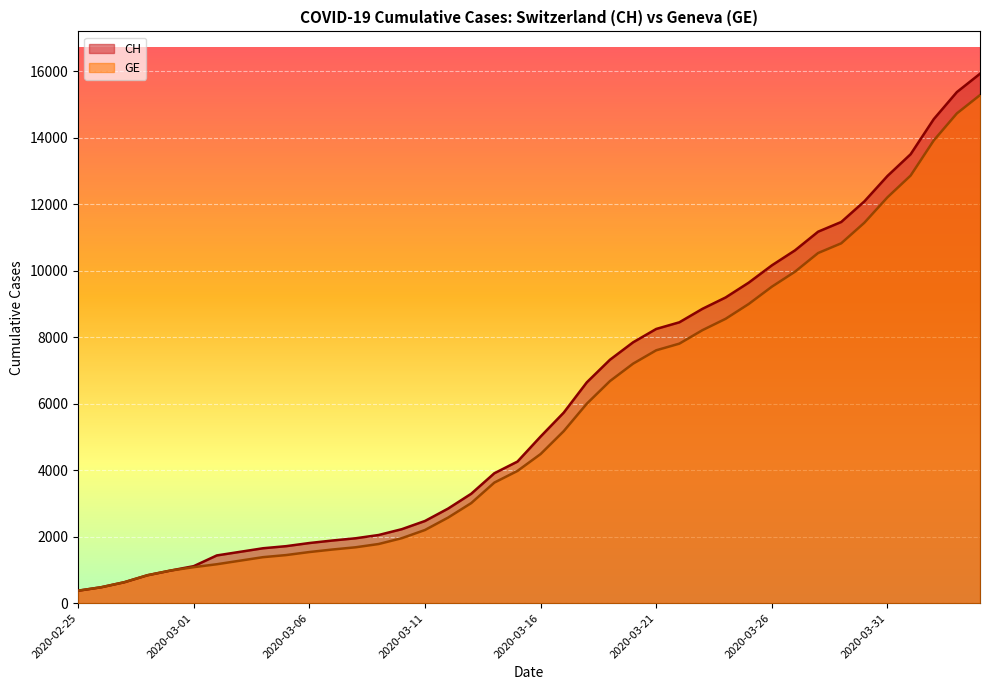

Which has a higher value, 2020-03-20 or 2020-03-16?

2020-03-20